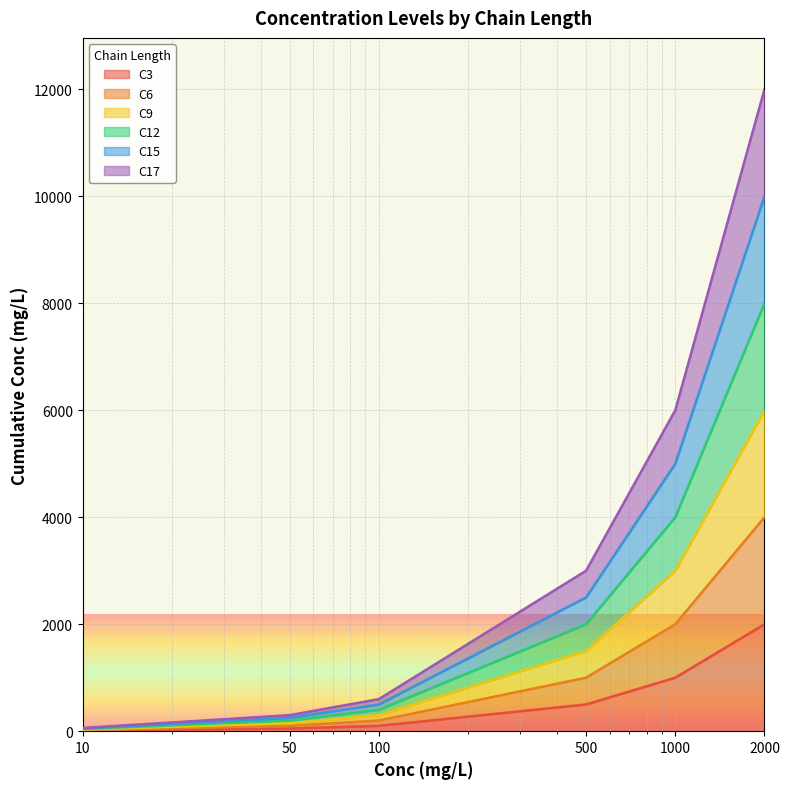

Which series changed the most between 10 and 1000?

C17